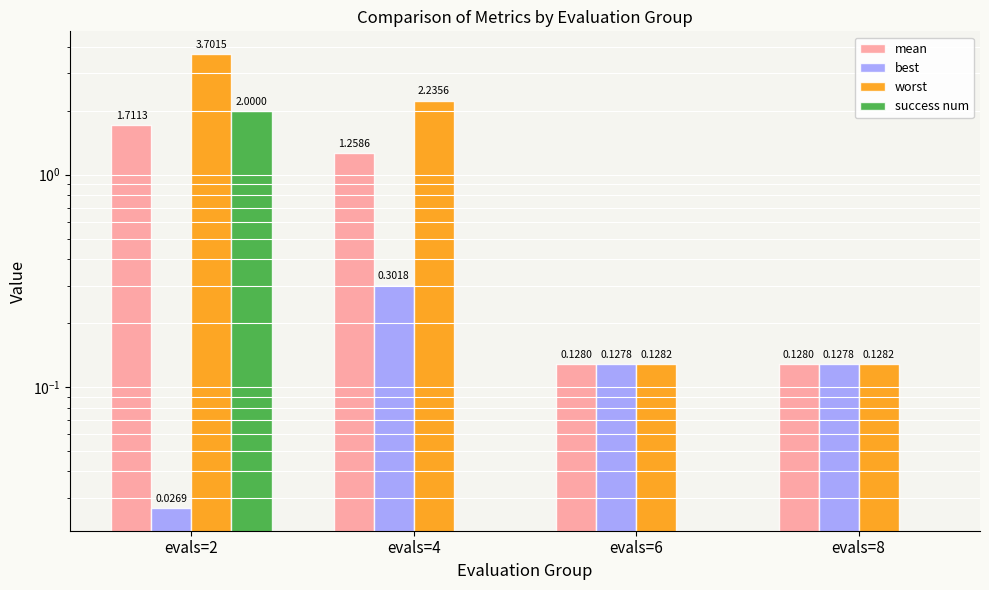

How many bars are there in each group?

4